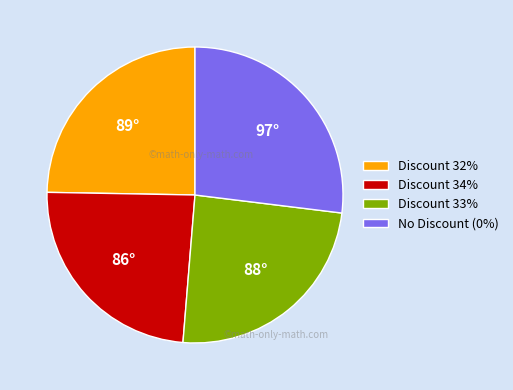

The No Discount (0%) slice represents 27% of the pie. True or false?

True